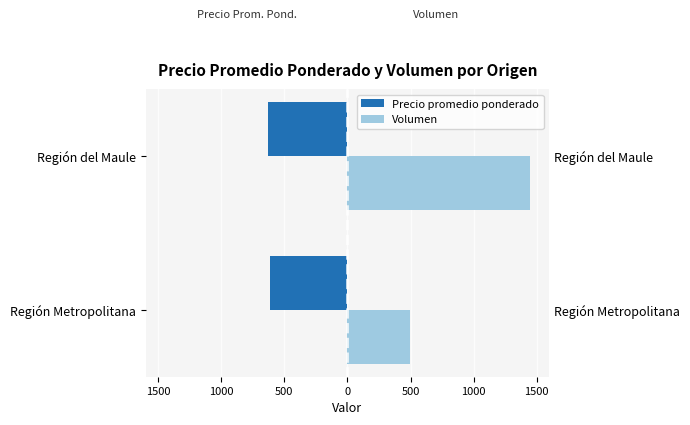

What is the sum of all Volumen values?

1949